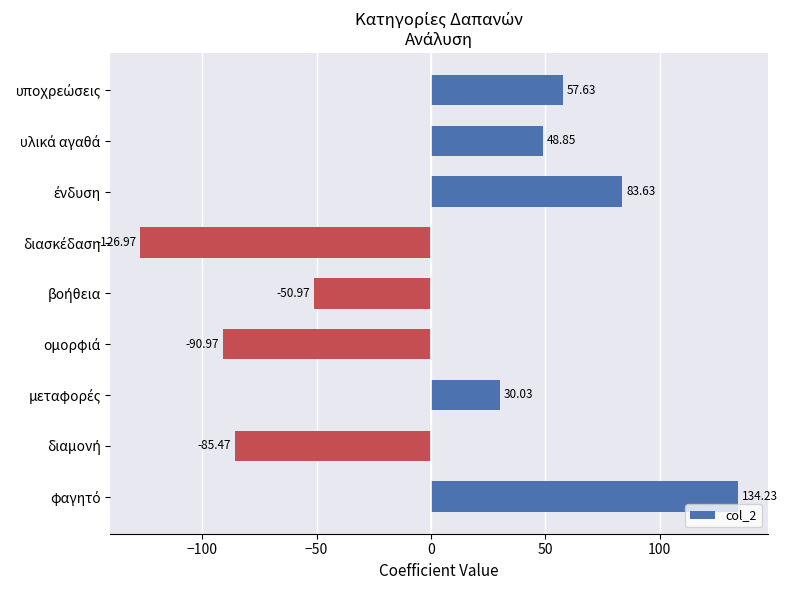

What is the difference between the second highest and minimum values?

210.6